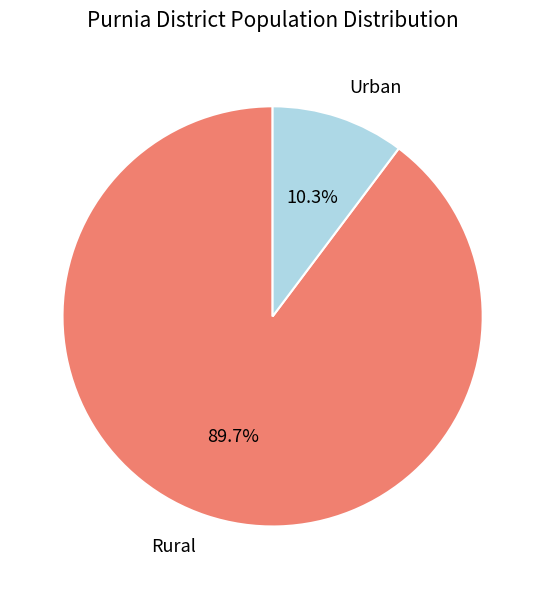

What is the largest slice in the pie chart?

Rural